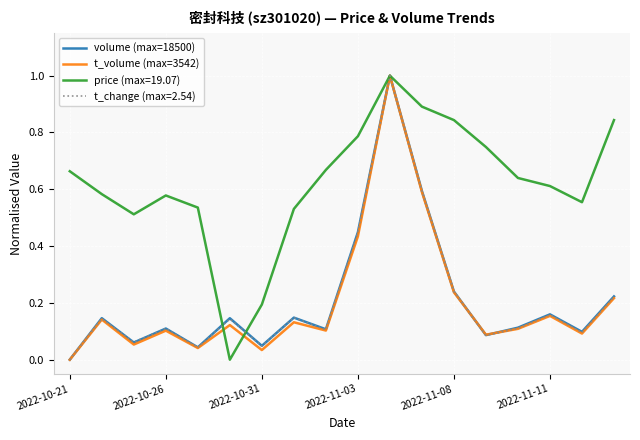

What is the maximum value shown in the chart?

1.0